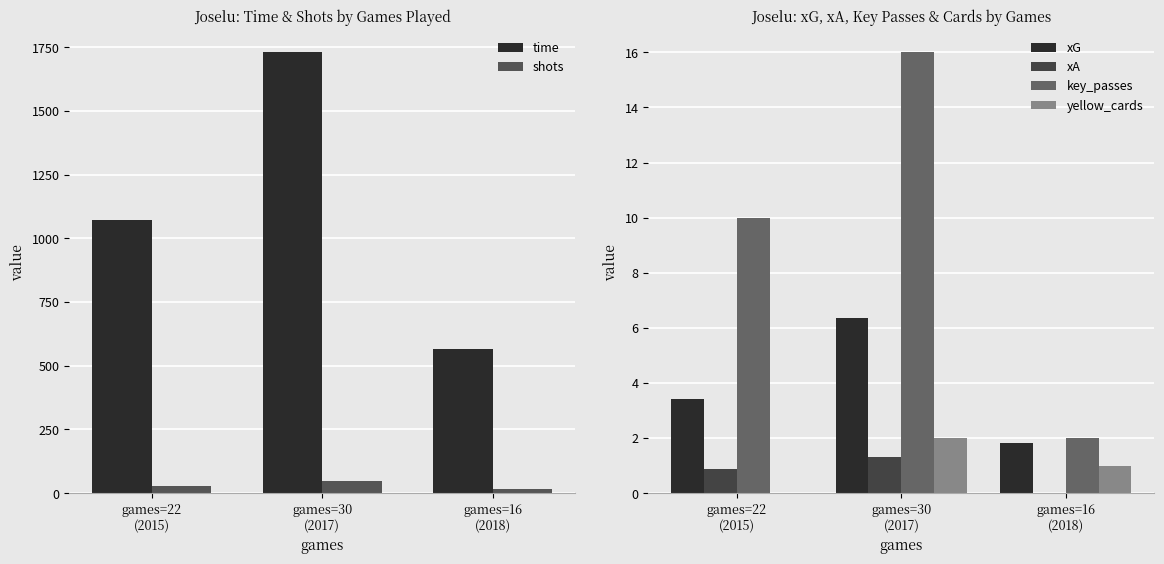

The xG series shows 2.3 at games=30
(2017). True or false?

False